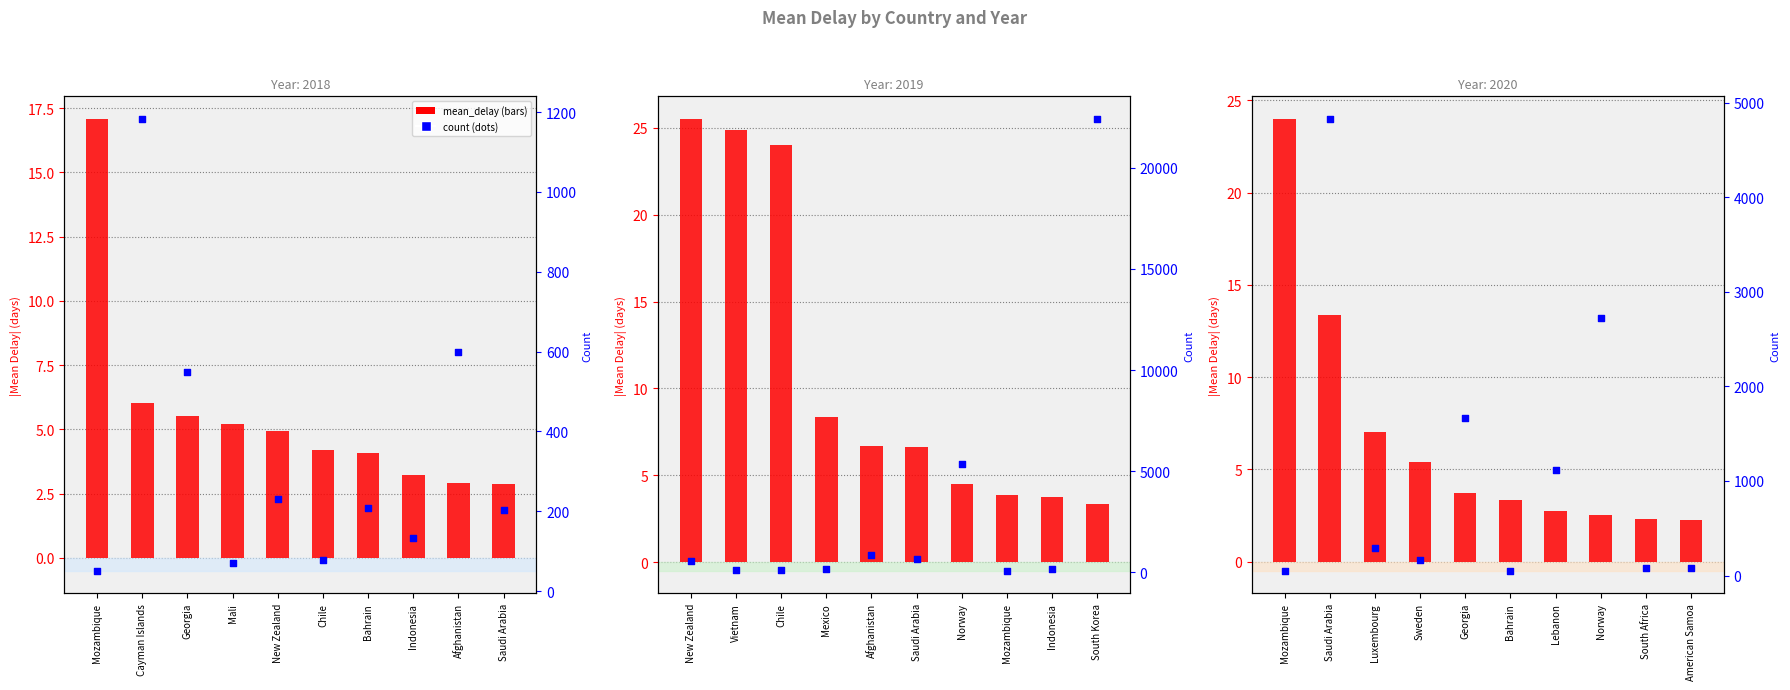

At which category is the sum across all series the highest?

Saudi Arabia